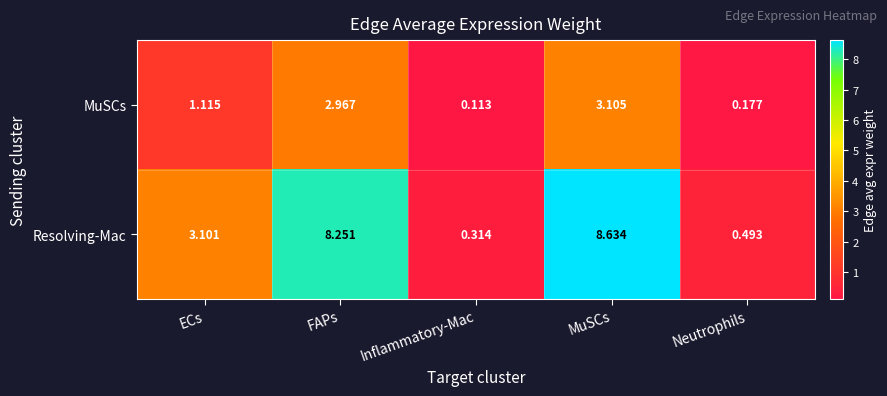

Which series has the widest spread of values?

Resolving-Mac